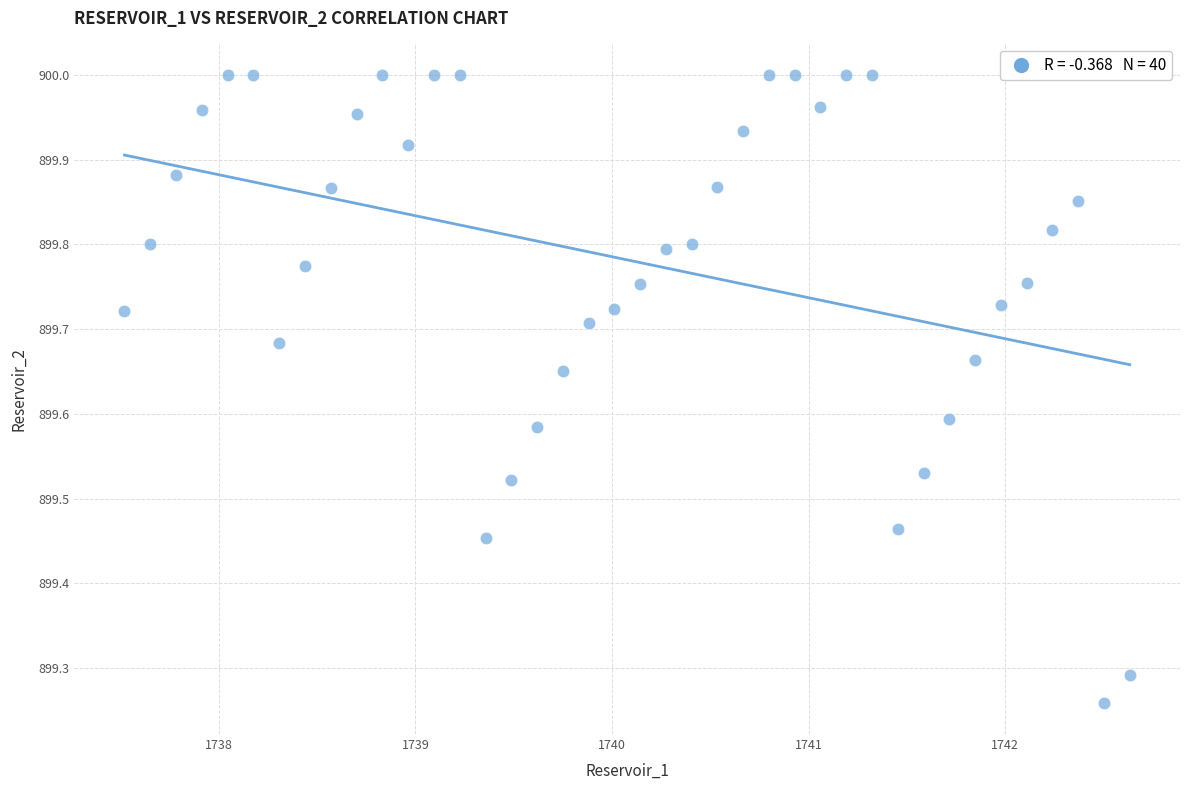

What is the range of Y values (max minus min)?

0.7